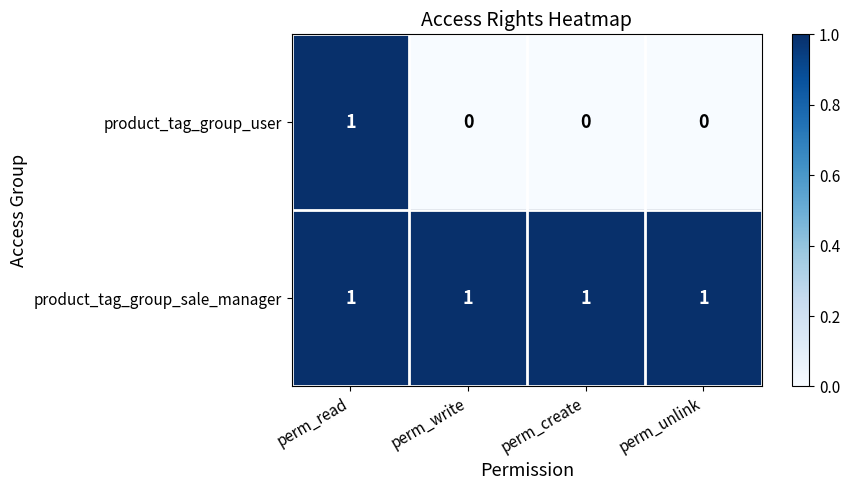

Reading right to left, list all the values displayed in this chart.

product_tag_group_user: 0	0	0	1
product_tag_group_sale_manager: 1	1	1	1